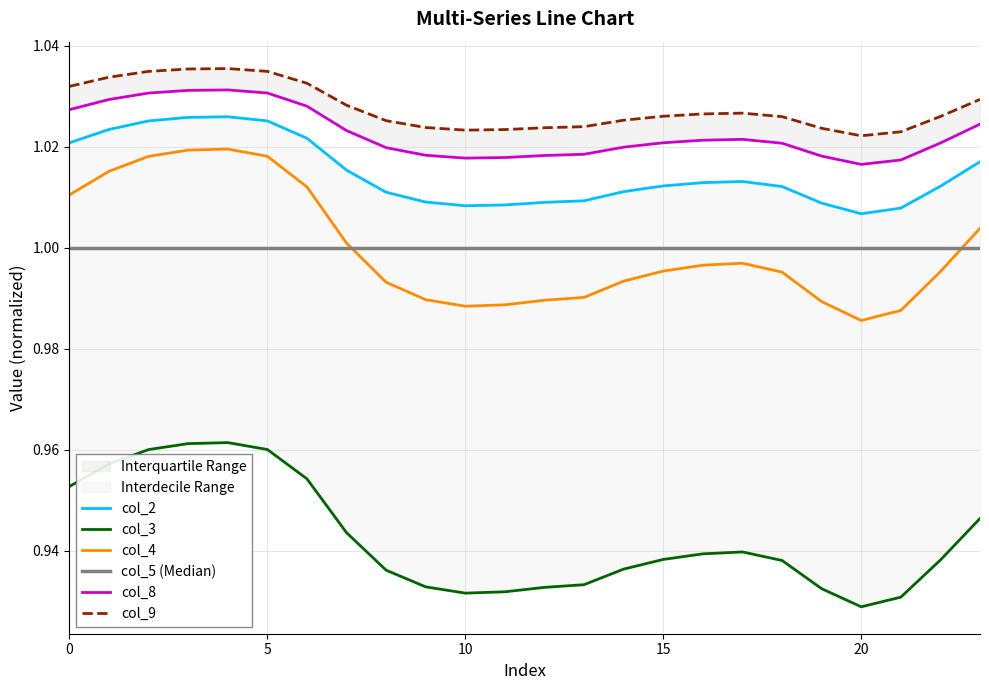

What is the sum of all col_9 values?

24.7